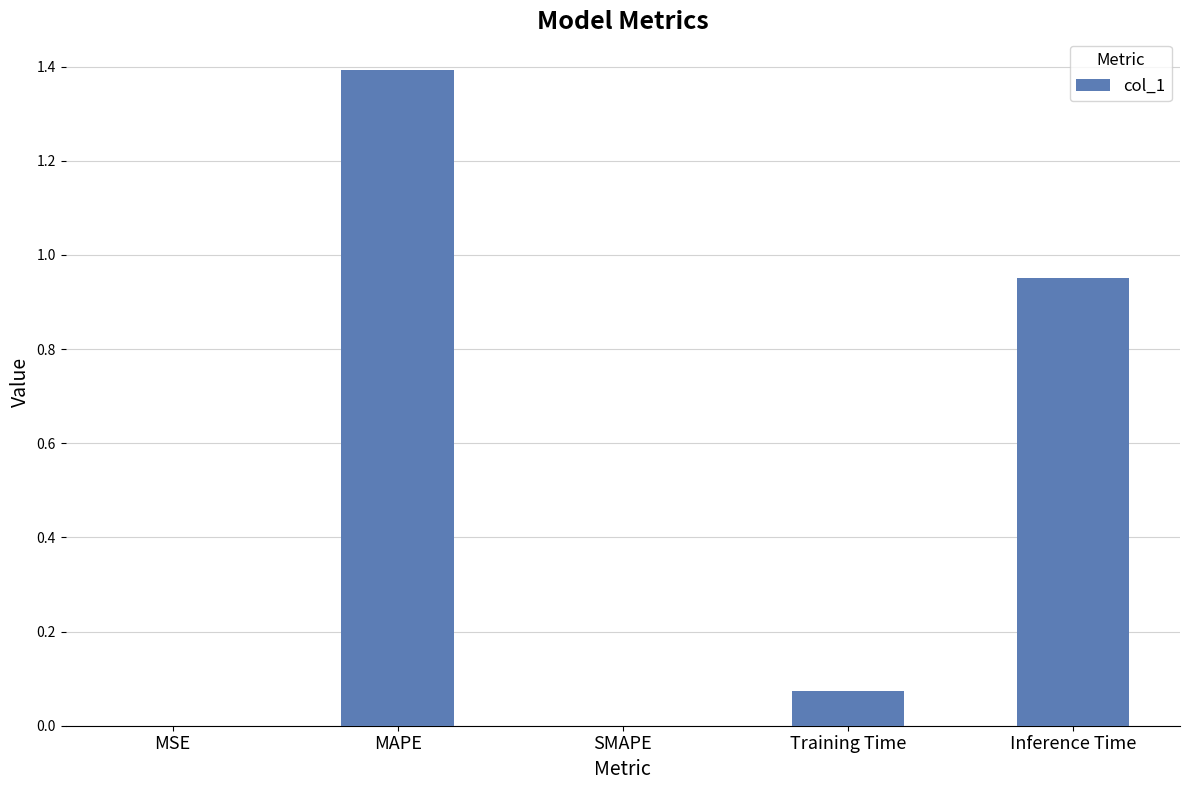

What is the change in value from MSE to MAPE?

+1.4